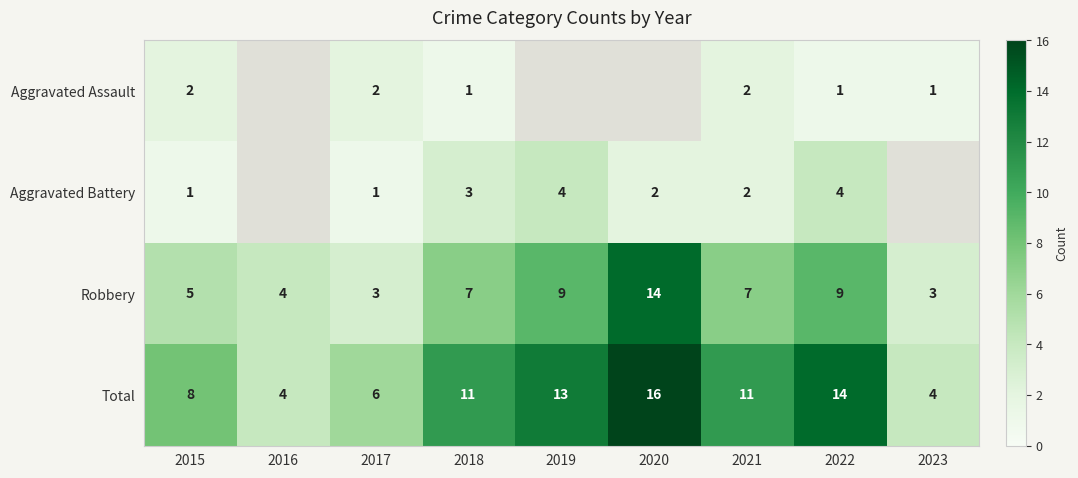

What is the spread (max minus min) of values at 2015?

7